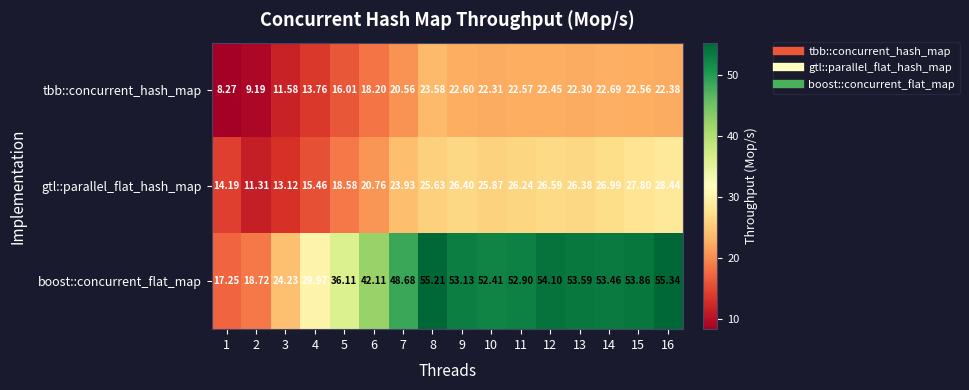

Which series has the largest range (max minus min)?

boost::concurrent_flat_map